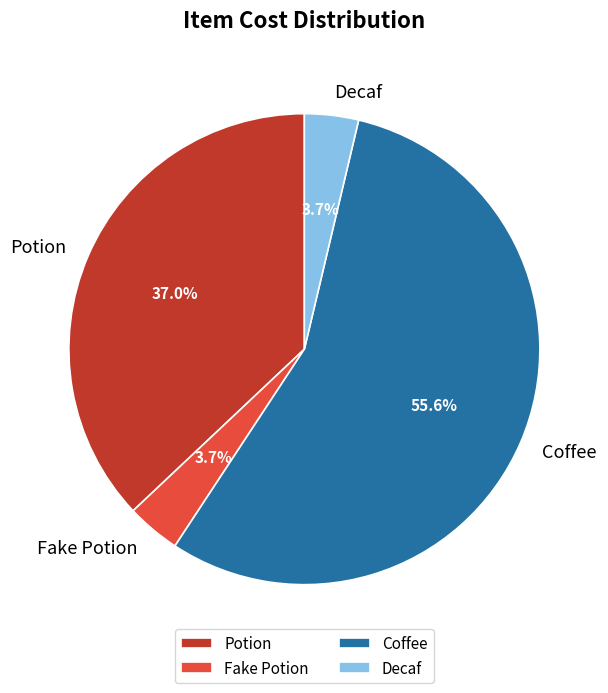

Which category has the biggest portion of the pie?

Coffee